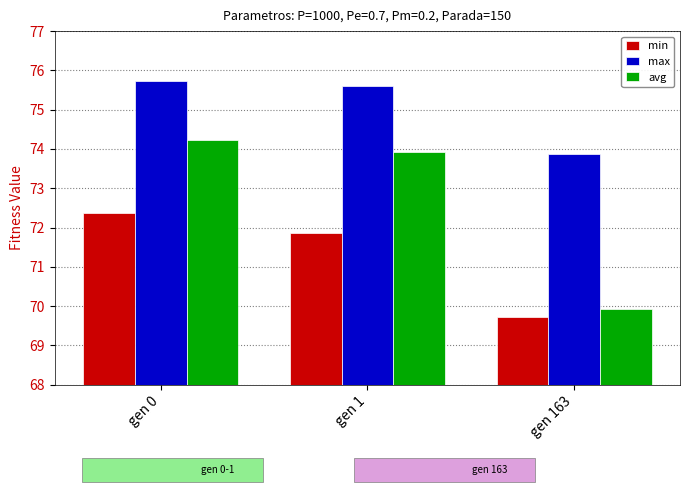

List the series in order of their peak value, lowest first.

min, avg, max